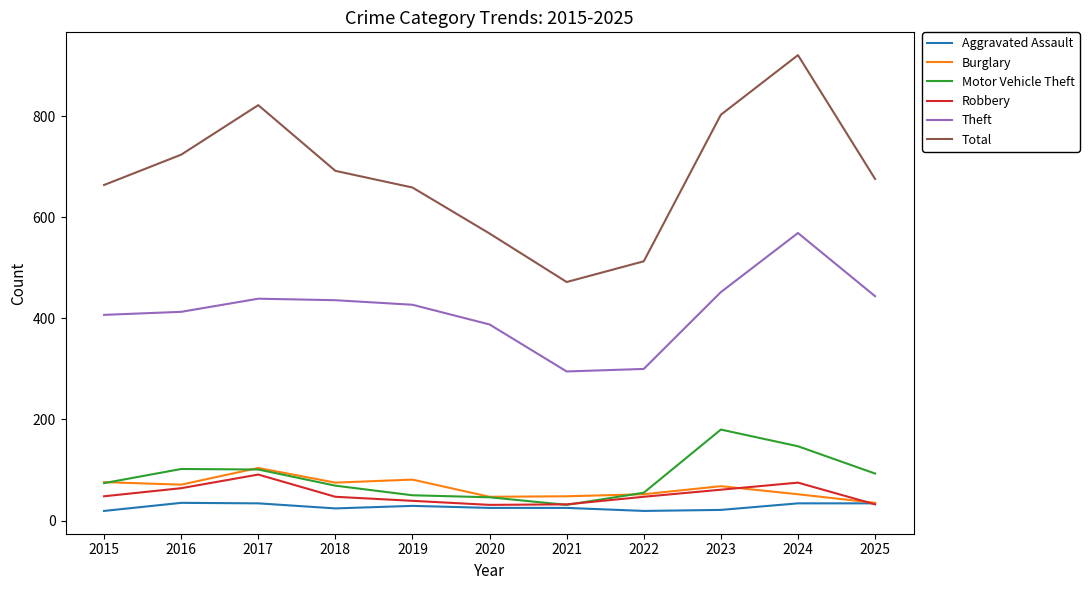

What value does the Total series have at 2024, to the nearest 50?

900